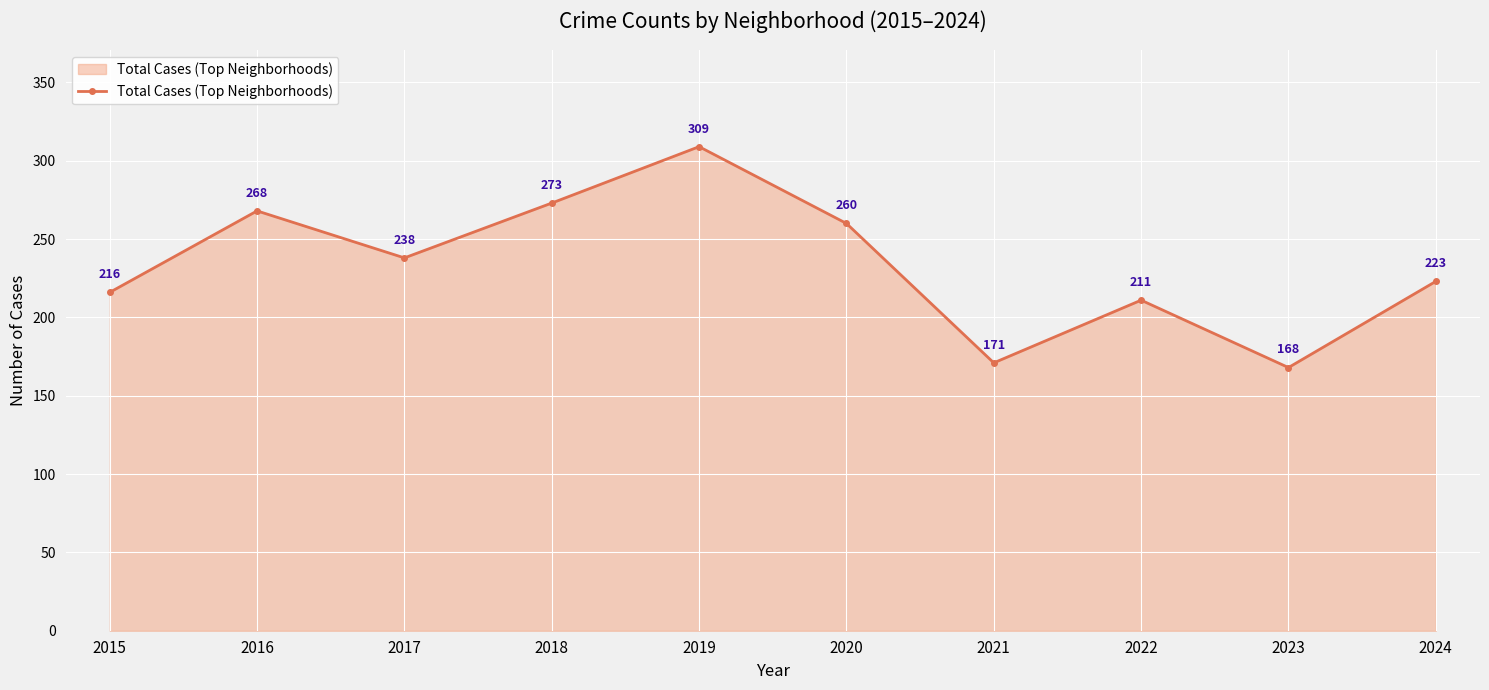

Reading left to right, list all the values displayed in this chart.

2015=216	2016=268	2017=238	2018=273	2019=309	2020=260	2021=171	2022=211	2023=168	2024=223